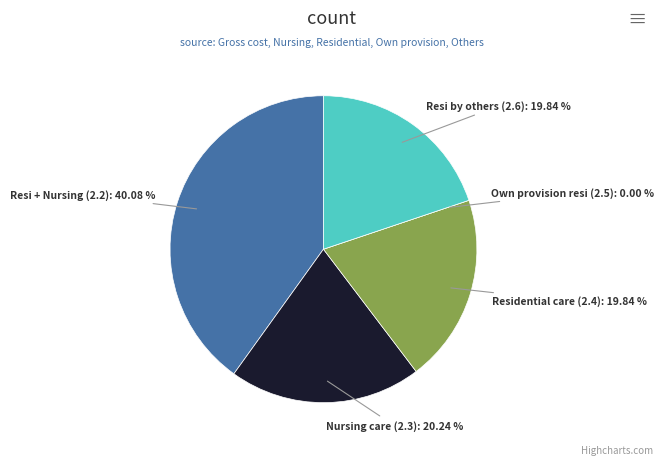

Is there any slice that represents more than half of the pie?

No